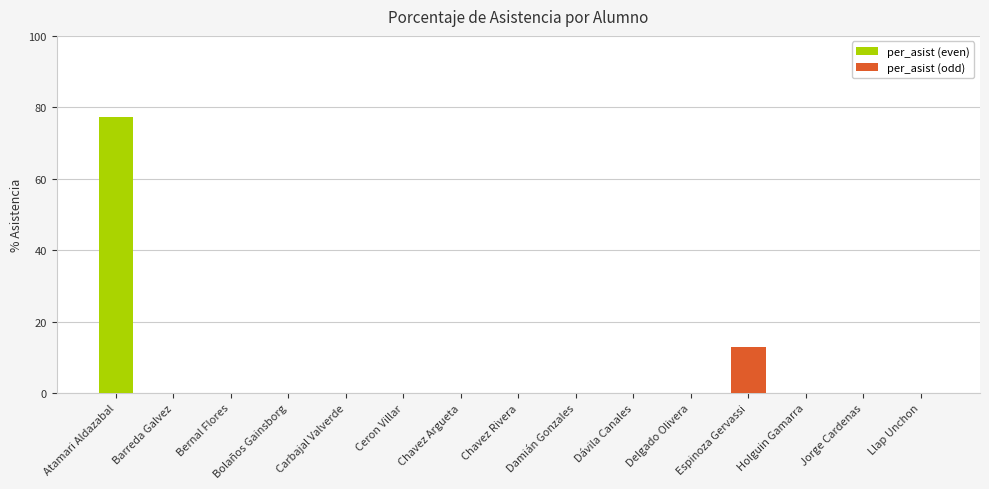

What is the change in value from Atamari Aldazabal to Delgado Olivera?

-77.3